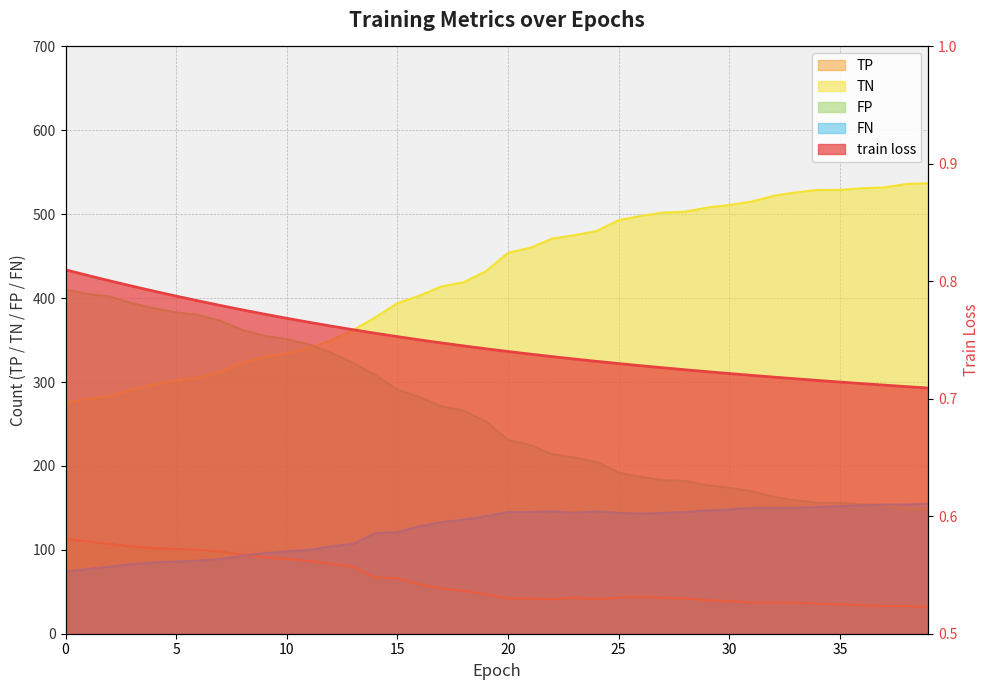

Is the value of FN at 22 greater than the value of TN at 24?

No